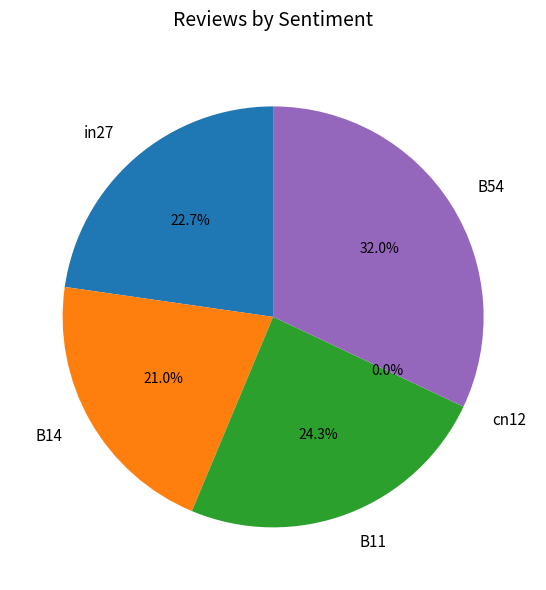

Is it true that cn12 is 0% of the pie?

True